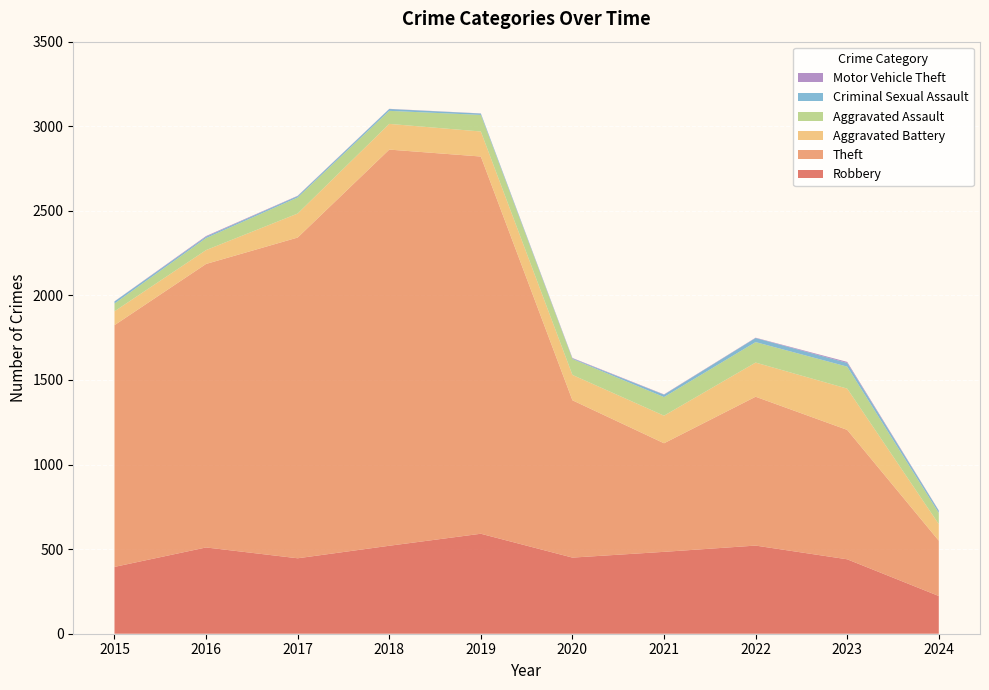

Reading left to right, what are all the values shown in this chart?

Robbery: 395	510	446	520	591	450	484	521	440	223
Theft: 1429	1676	1896	2342	2230	930	642	880	765	327
Aggravated Battery: 82	82	142	152	148	150	163	202	244	98
Aggravated Assault: 46	71	95	77	98	94	110	121	130	66
Criminal Sexual Assault: 12	8	8	11	8	3	14	24	22	13
Motor Vehicle Theft: 1	4	2	1	1	3	2	2	6	2